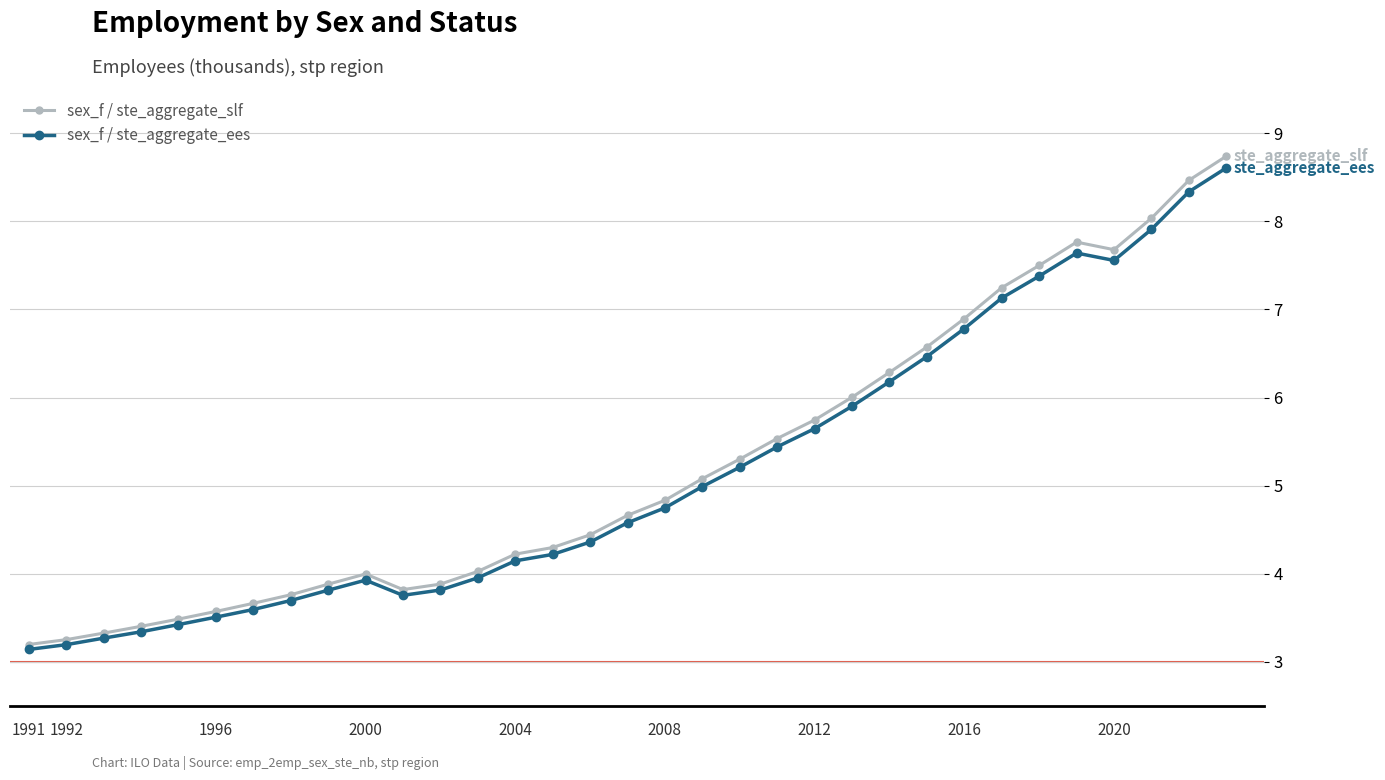

What is the value of the sex_f / ste_aggregate_ees point at the 14th from the left?

4.1